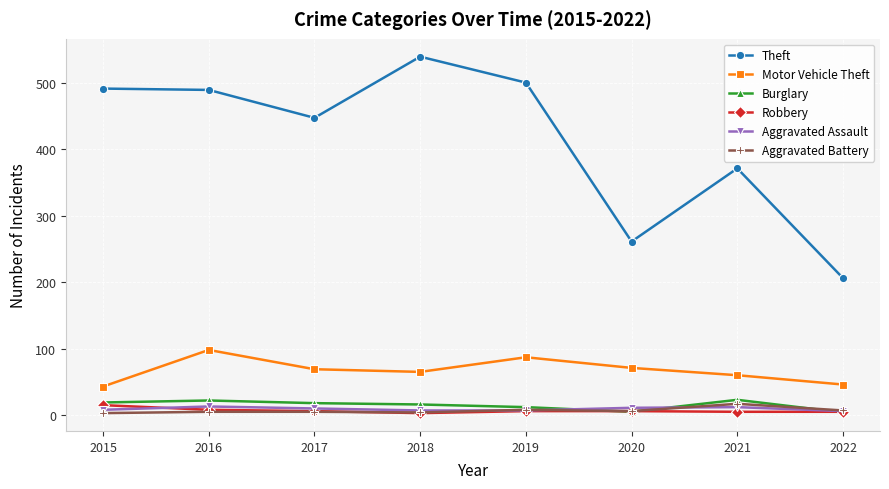

Is it true that Aggravated Battery equals 8 at 2019?

True